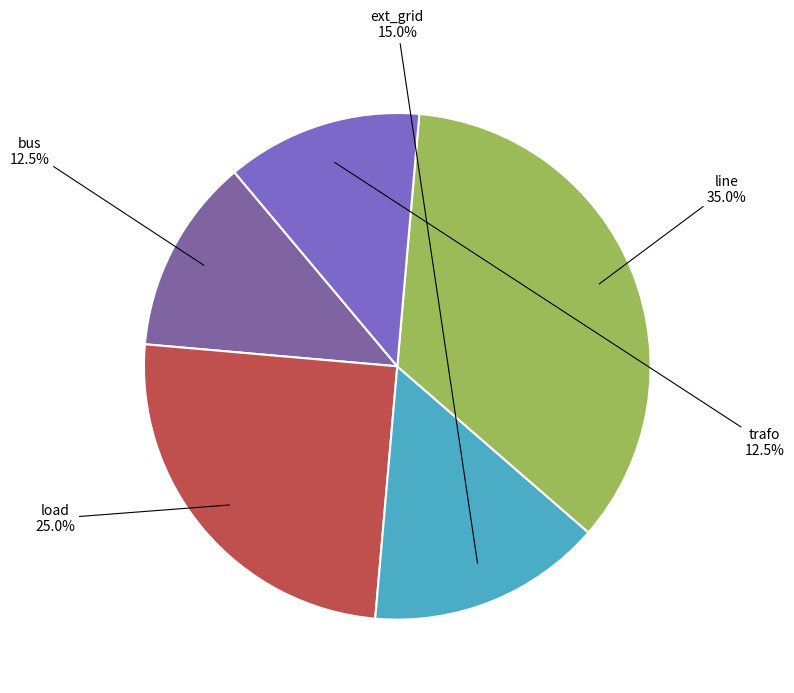

To the nearest percent, what portion does line represent?

35%